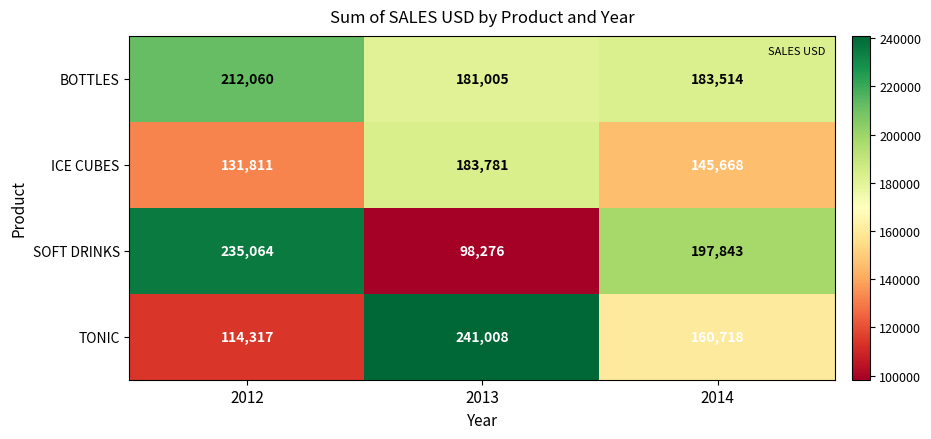

Reading right to left, what are all the values shown in this chart?

BOTTLES: 2014=183514	2013=181005	2012=212060
ICE CUBES: 2014=145668	2013=183781	2012=131811
SOFT DRINKS: 2014=197843	2013=98276	2012=235064
TONIC: 2014=160718	2013=241008	2012=114317